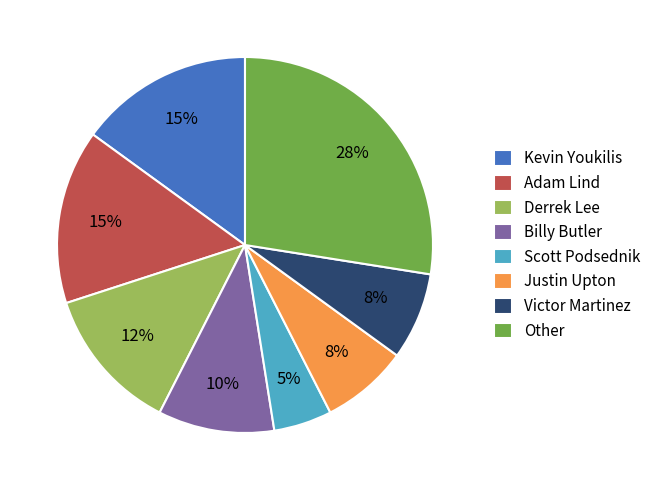

To the nearest percent, what portion does Kevin Youkilis represent?

15%